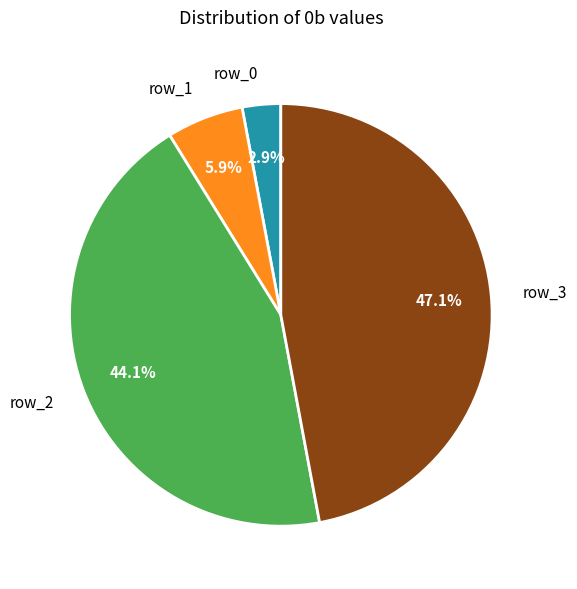

To the nearest percent, what percentage of the pie is row_3?

47%